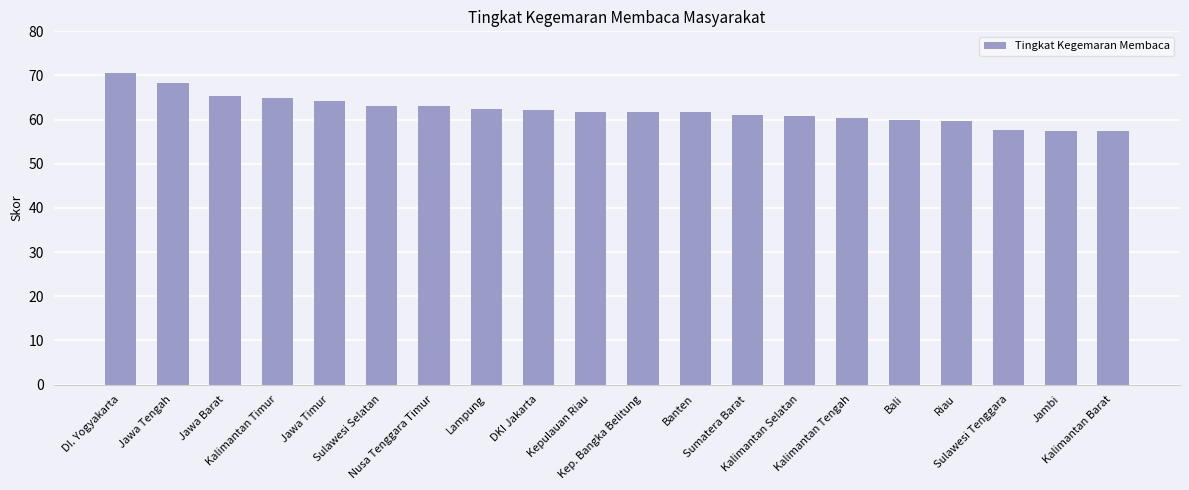

What is the sum of all values?

1244.0